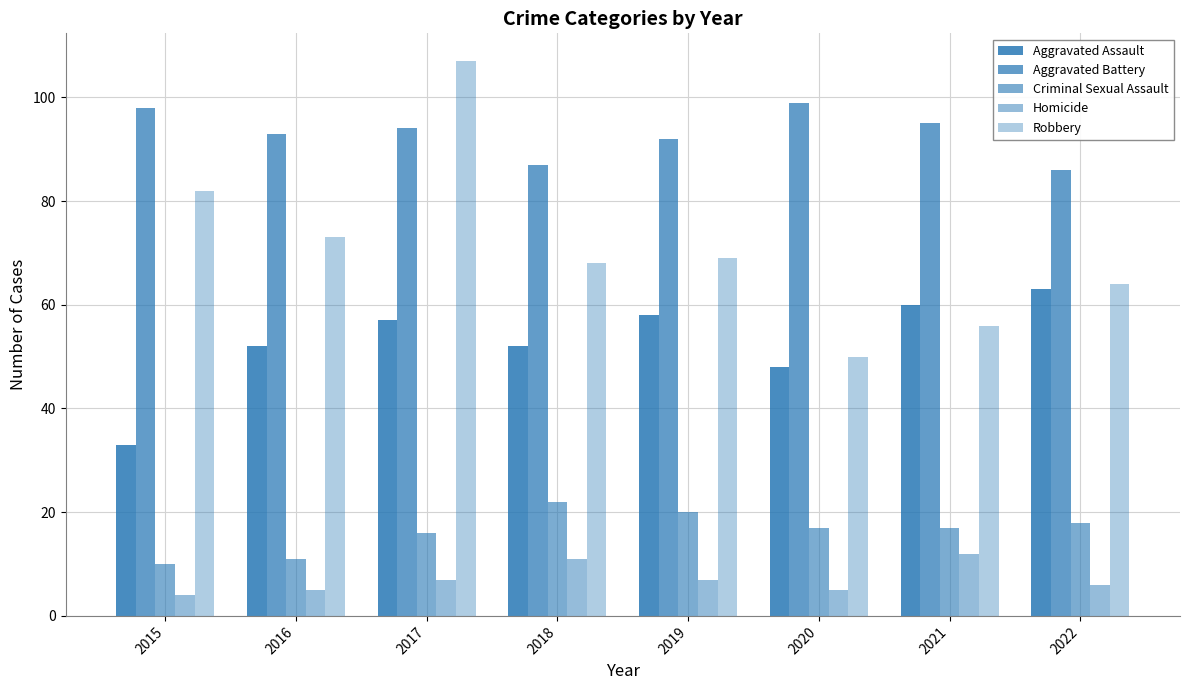

What is the difference between the highest and lowest values at 2020?

94